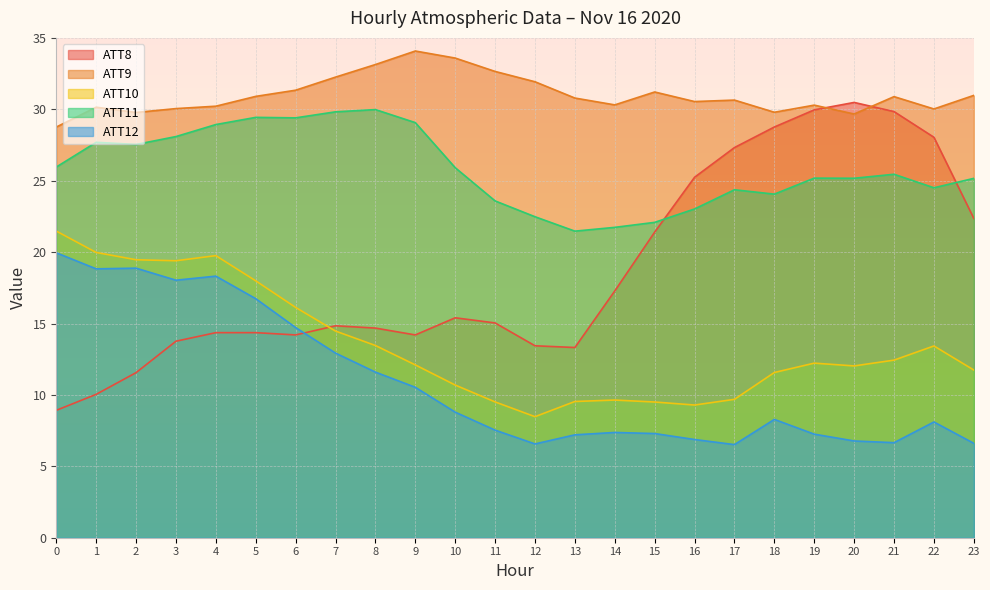

What is the difference between the ATT12 values at 1 and 10?

10.0